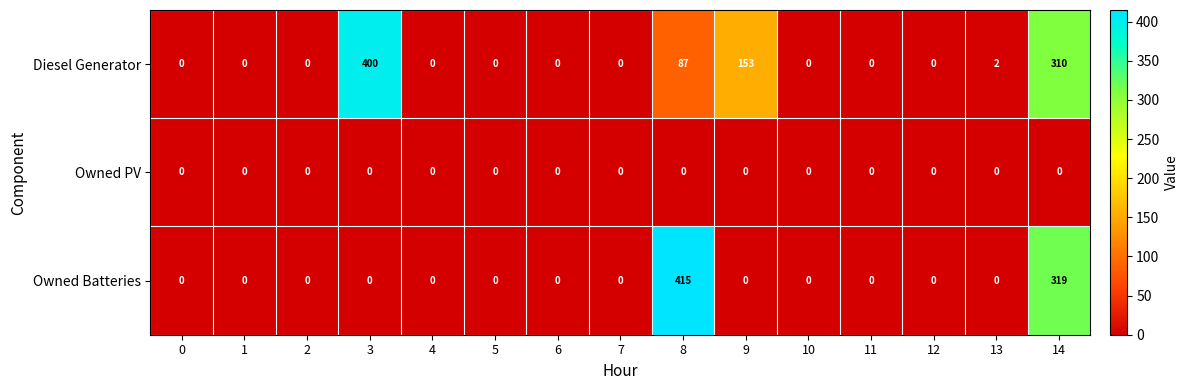

Is the value of Owned Batteries at 14 greater than the value of Diesel Generator at 12?

Yes